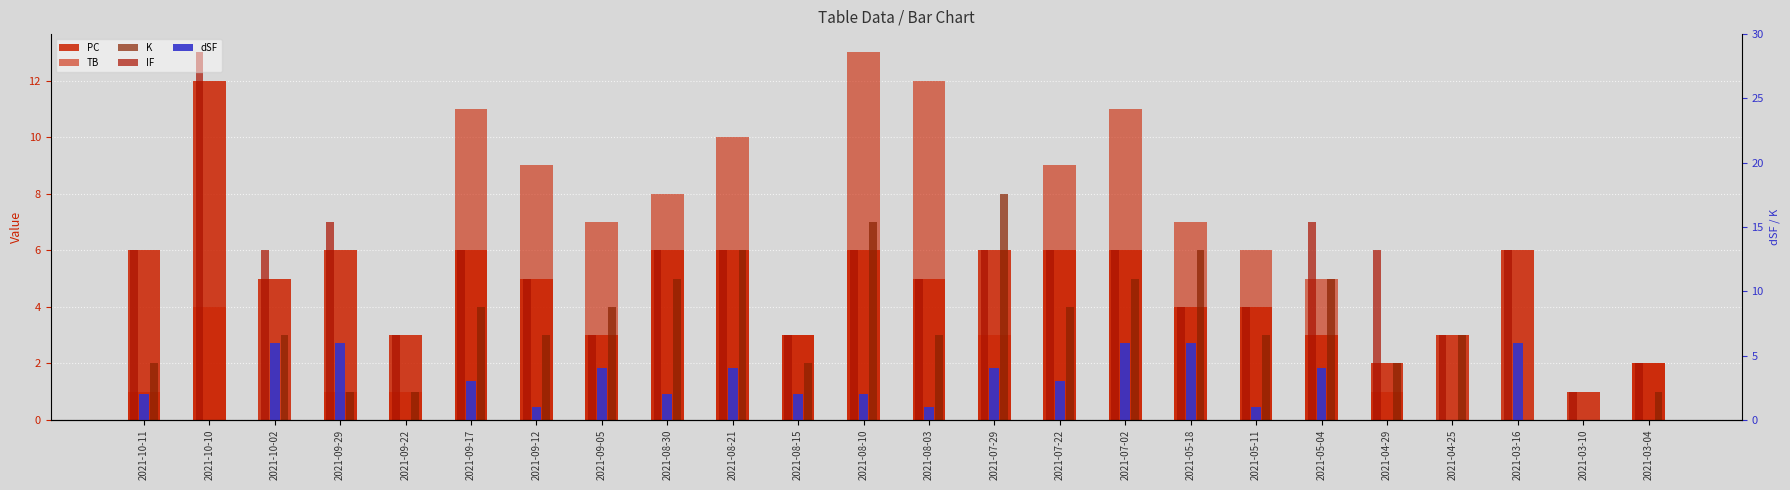

What is the difference between the second highest and second lowest values in the IF series?

5